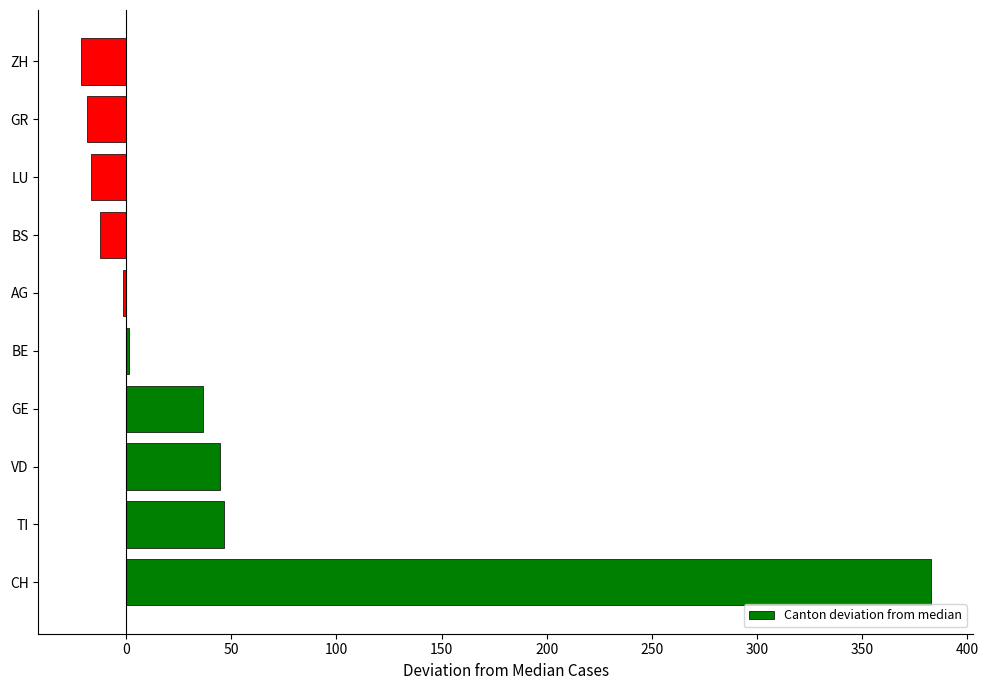

How many bars are there in total?

10